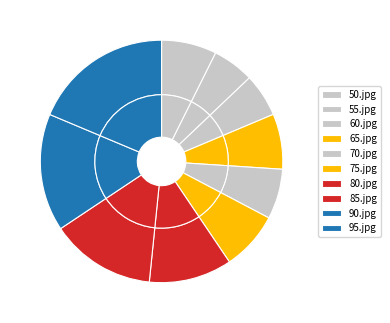

To the nearest percent, what is the combined percentage of 90.jpg and 55.jpg?

21%